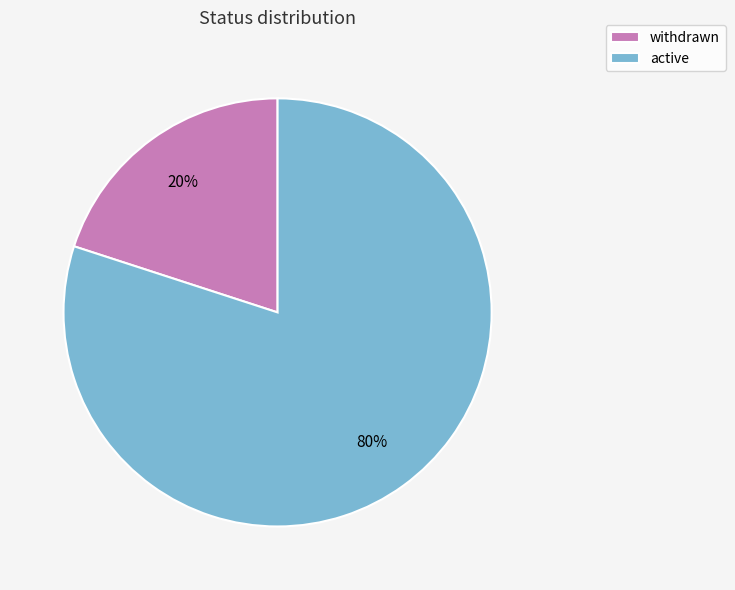

How many slices are in this pie chart?

2